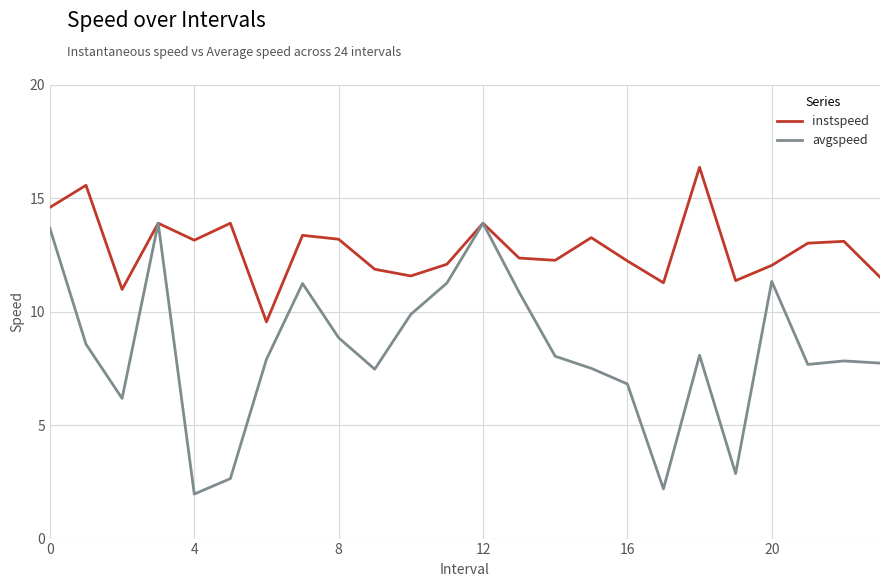

Rank the series by their maximum value, from highest to lowest.

instspeed, avgspeed